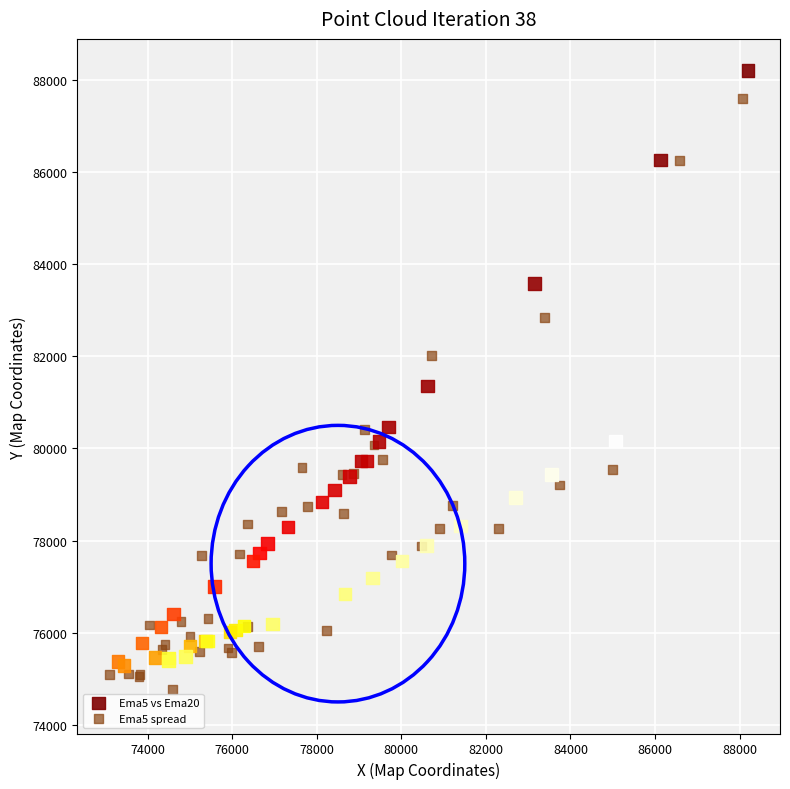

Which series reaches the maximum Y coordinate?

Ema5 vs Ema20